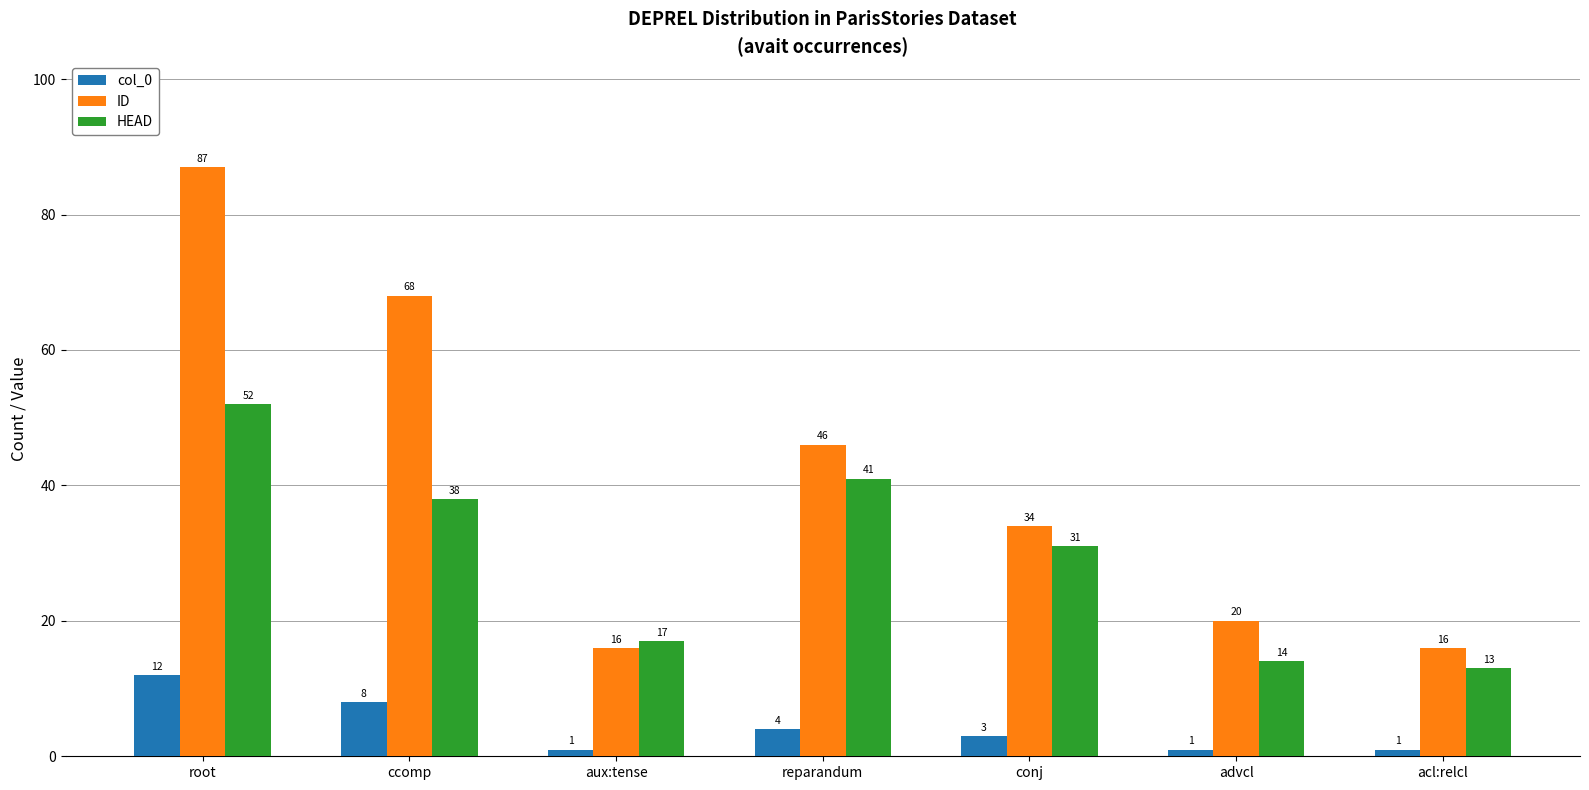

Rank the categories by HEAD value from lowest to highest.

acl:relcl, advcl, aux:tense, conj, ccomp, reparandum, root